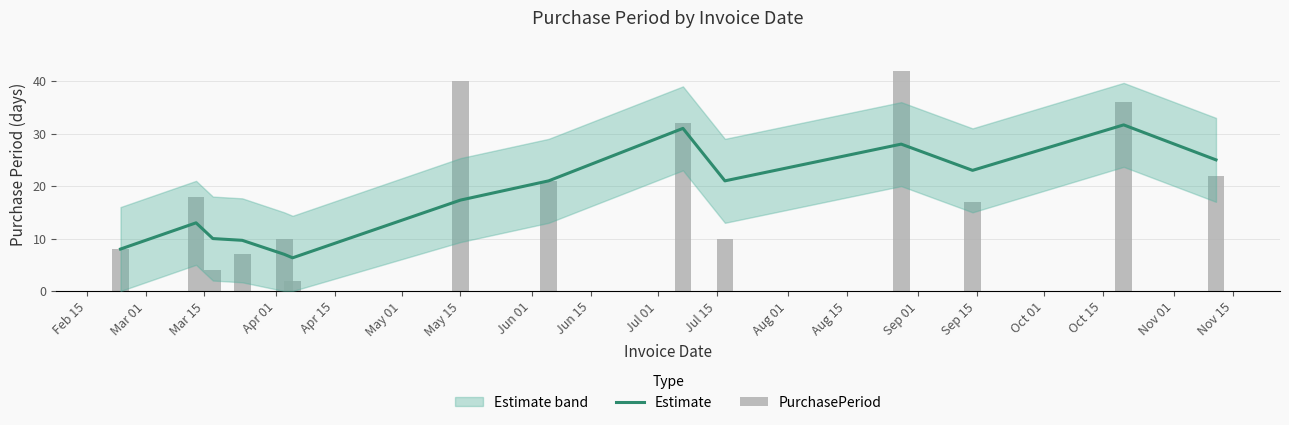

What is the total value across all series at Jun 15?

63.0